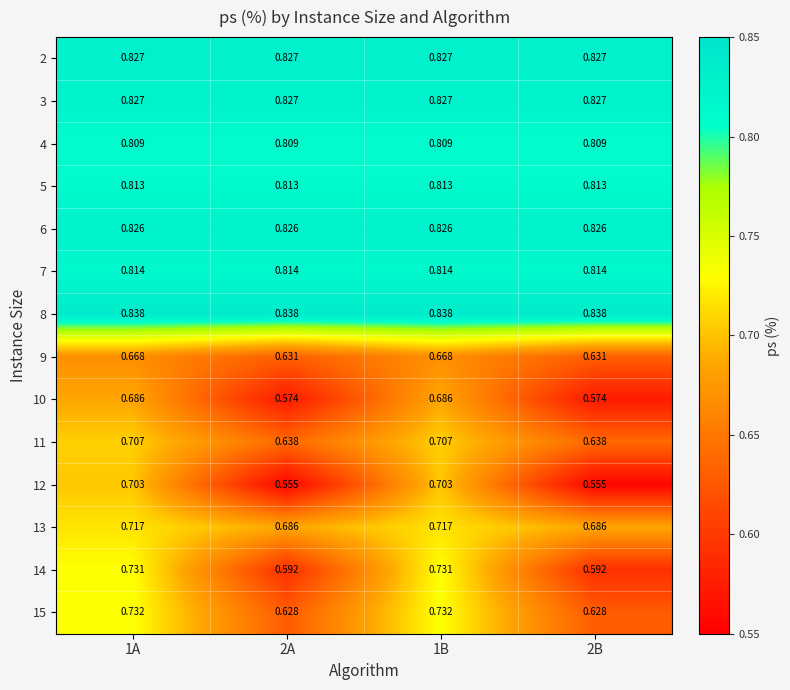

Is the value of 9 at 2A greater than the value of 3 at 2B?

No